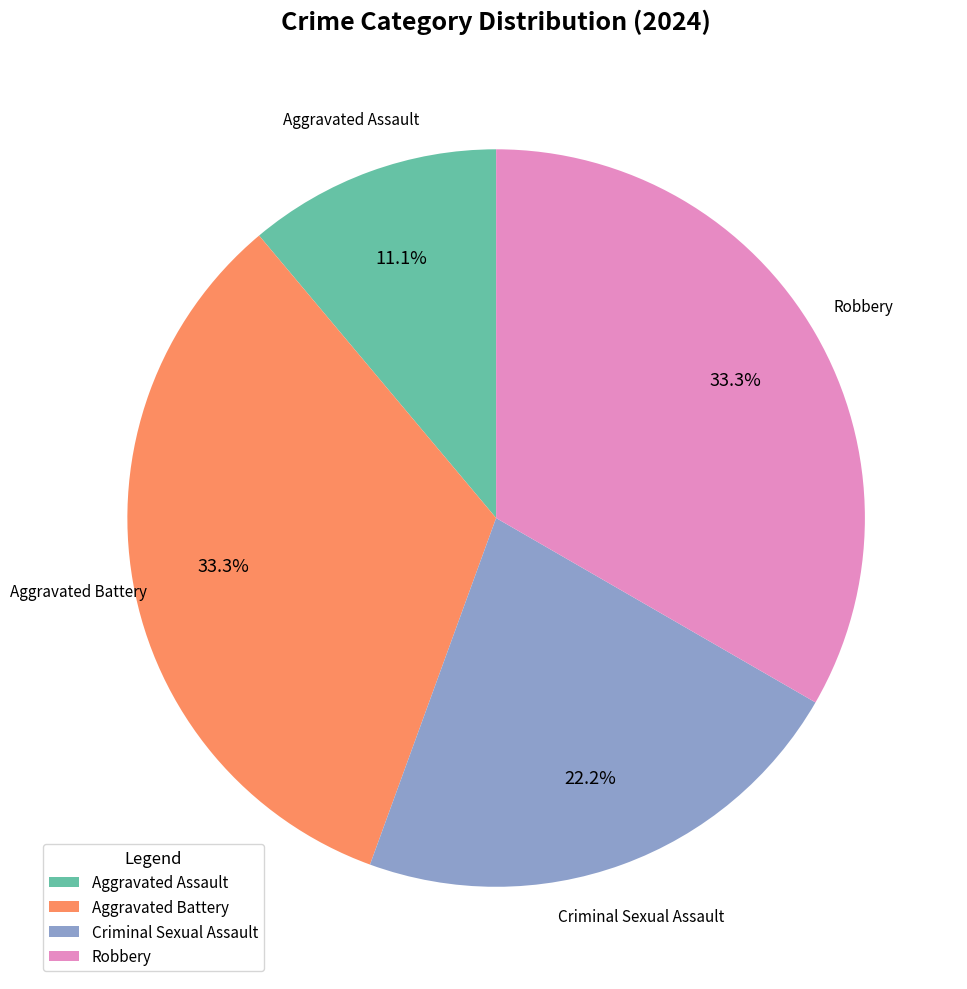

How many slices are in this pie chart?

4